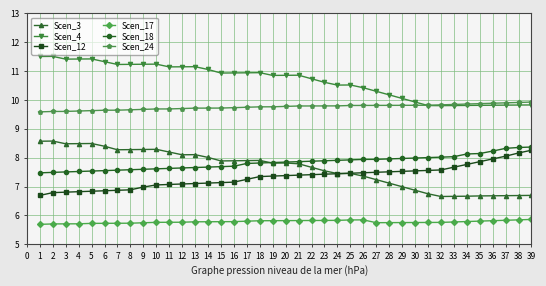

Count the number of categories in the chart.

39